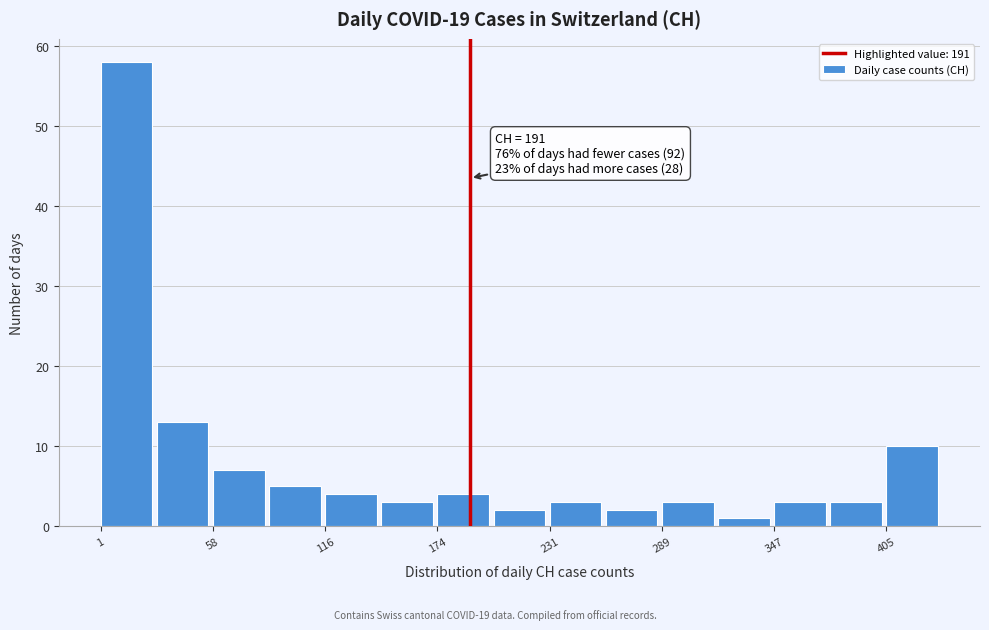

Around what value on the x-axis is the tallest bar? Give the approximate position of its centre, as read against the axis.

10